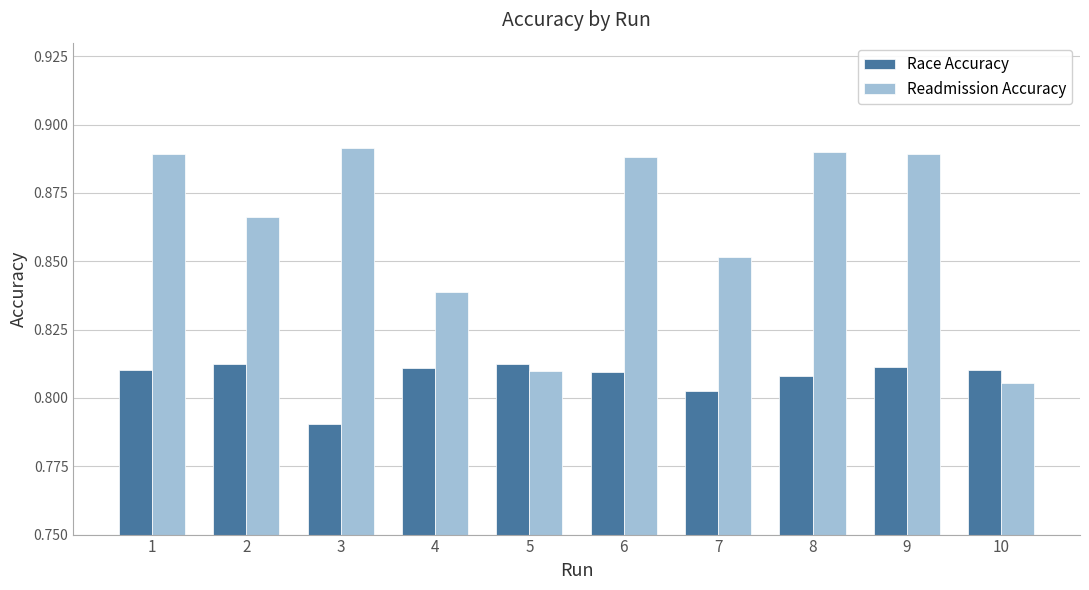

The value of Readmission Accuracy at 2 is 0.4. True or false?

False